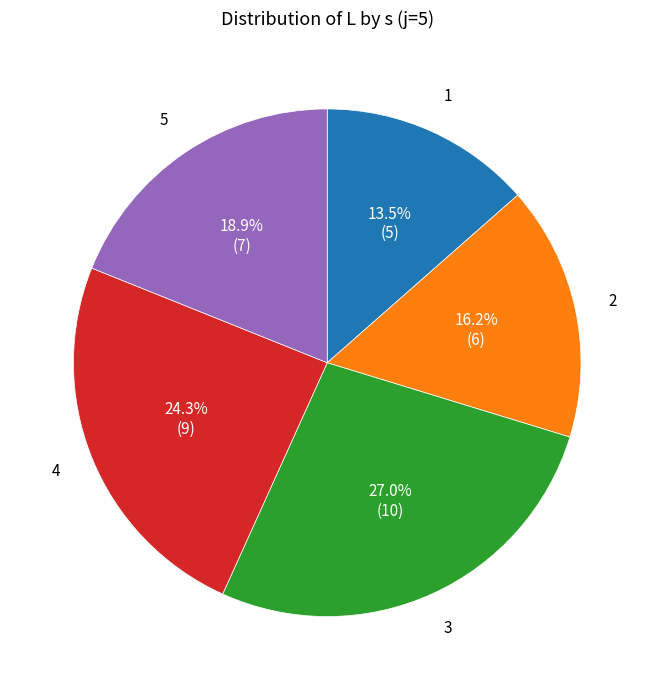

Do 4 and 3 together represent more than half of the pie?

Yes